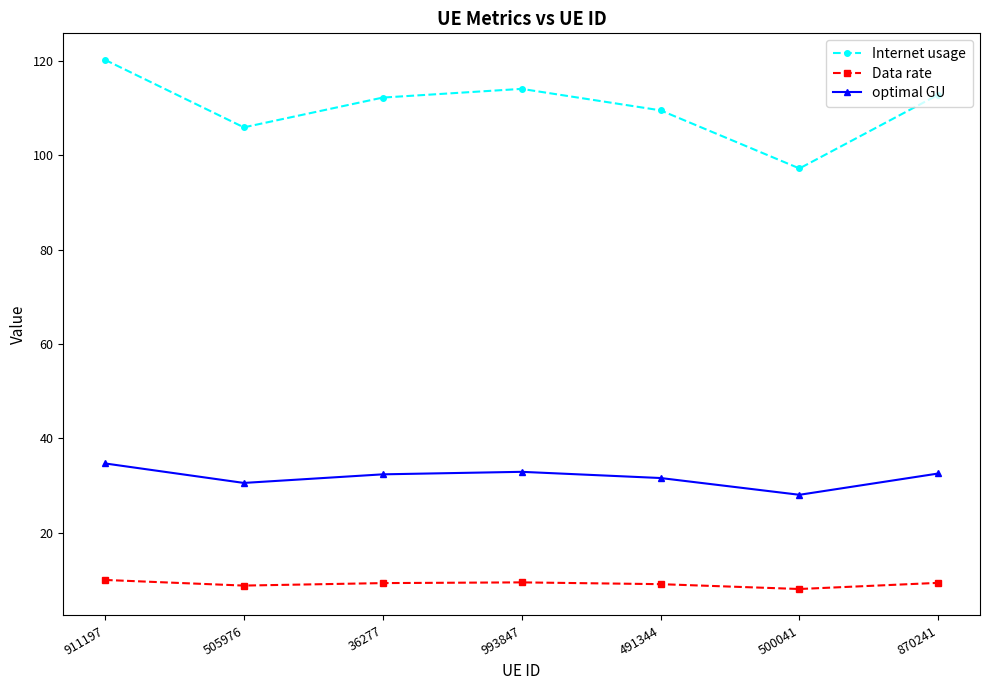

Does the chart display data point markers on the line(s)?

Yes